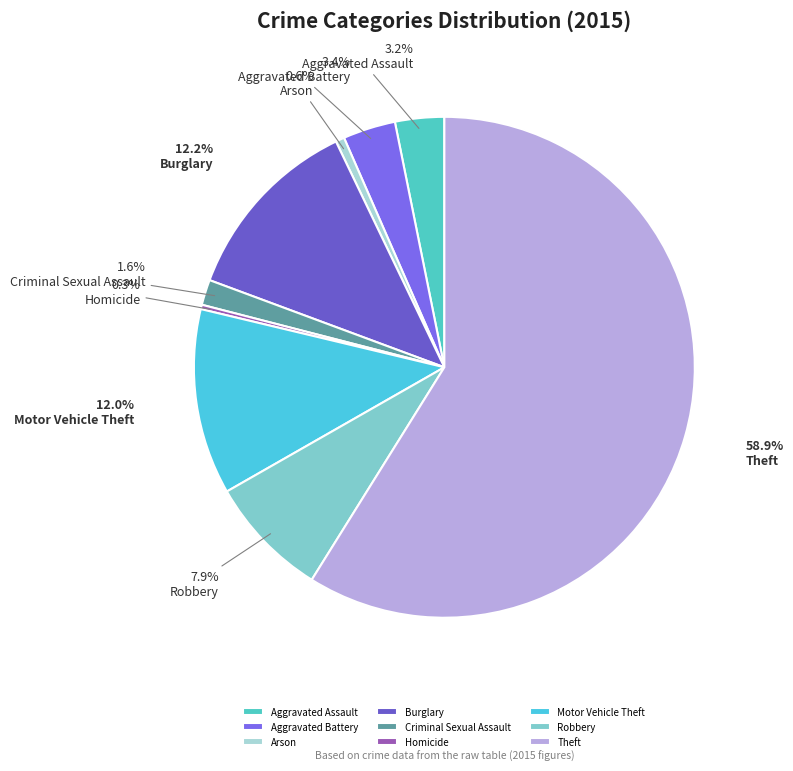

To the nearest percent, what portion does Robbery represent?

8%